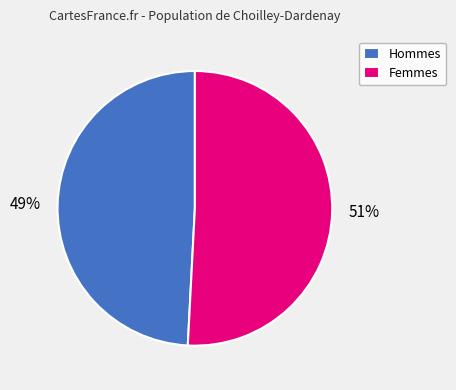

To the nearest percent, what is the difference between the largest and smallest slice percentages?

2%